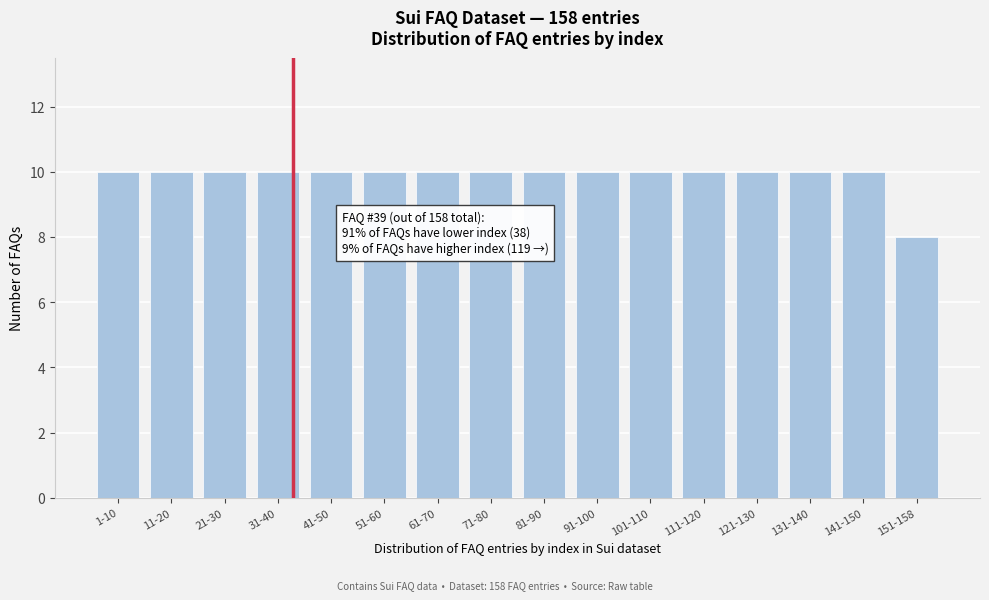

Reading left to right, what are all the values shown in this chart?

1-10=10	11-20=10	21-30=10	31-40=10	41-50=10	51-60=10	61-70=10	71-80=10	81-90=10	91-100=10	101-110=10	111-120=10	121-130=10	131-140=10	141-150=10	151-158=8